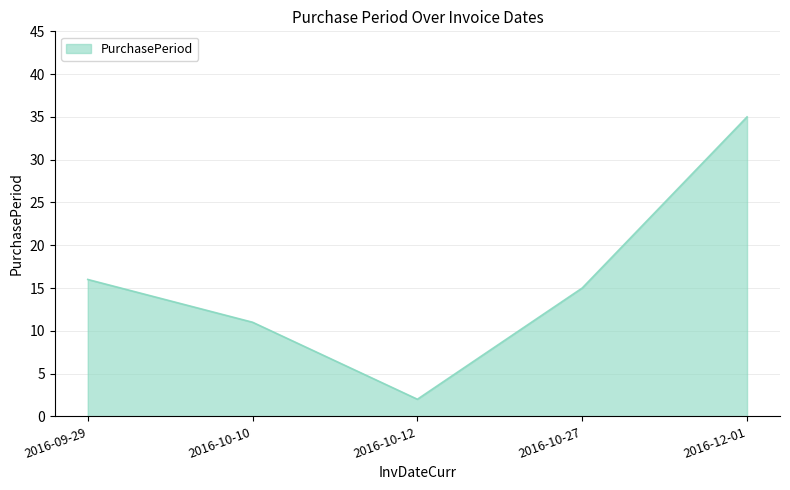

Does the chart display data point markers on the line(s)?

No